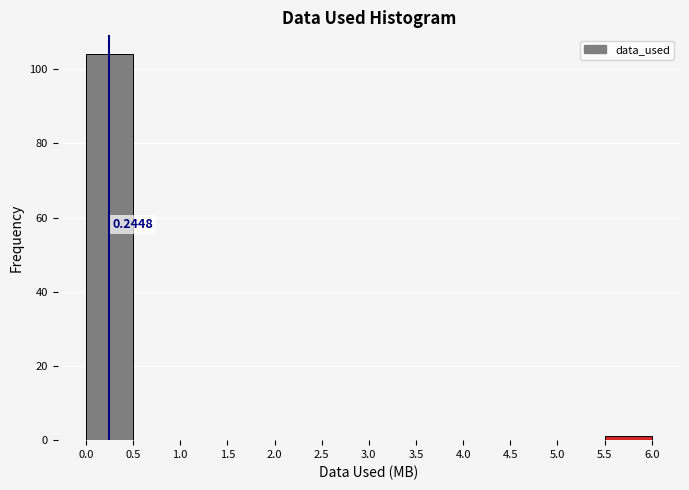

Which range on the x-axis has the tallest bar?

0.0 to 0.5